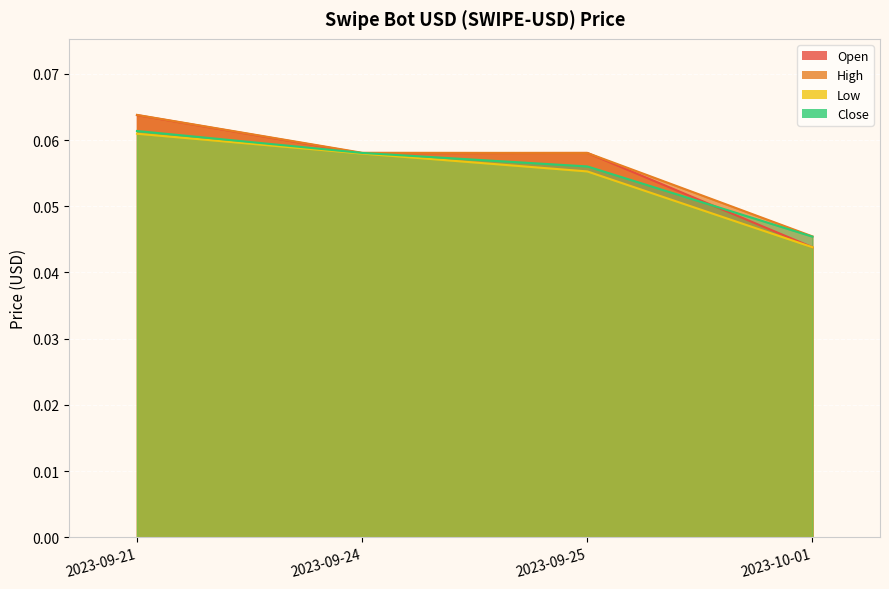

Between 2023-09-21 and 2023-09-24, which series saw the biggest shift?

Open